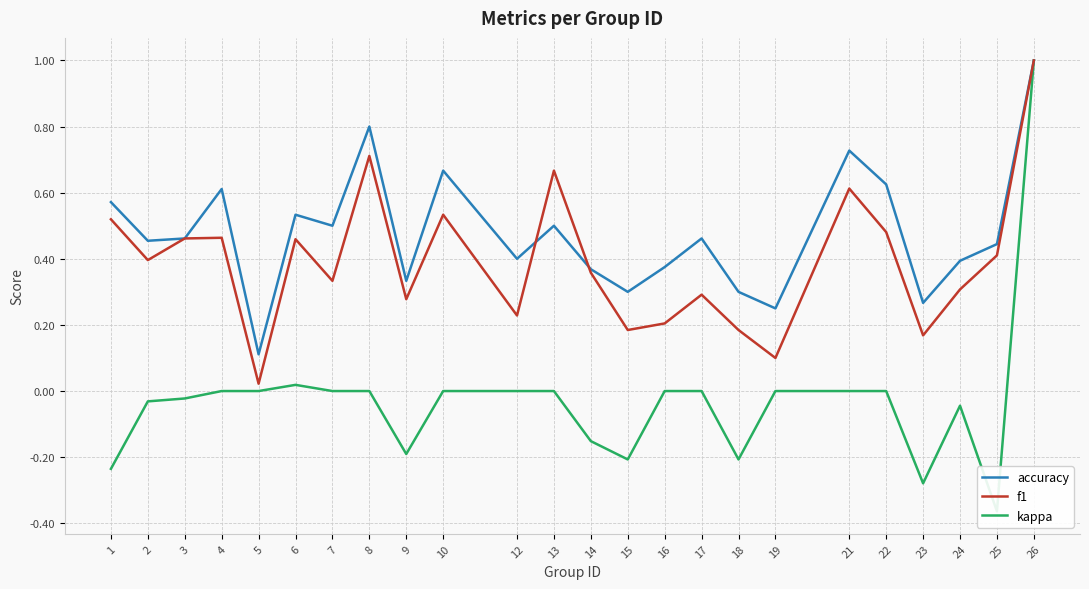

How many data points in kappa are above 0?

2